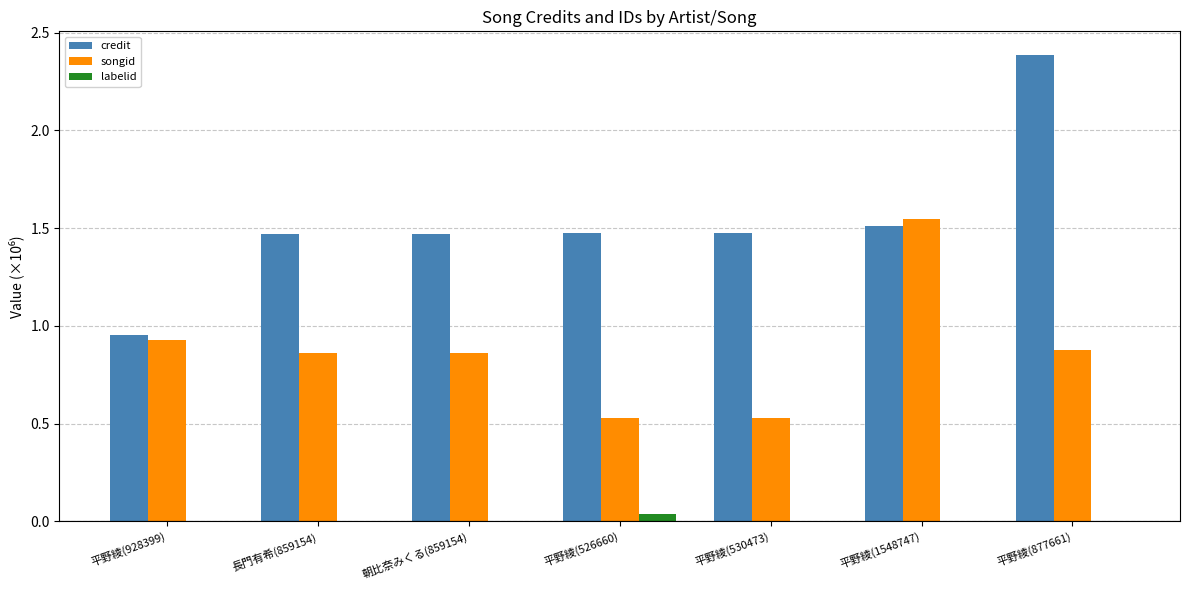

Which series changed the most between 朝比奈みくる(859154) and 平野綾(877661)?

credit